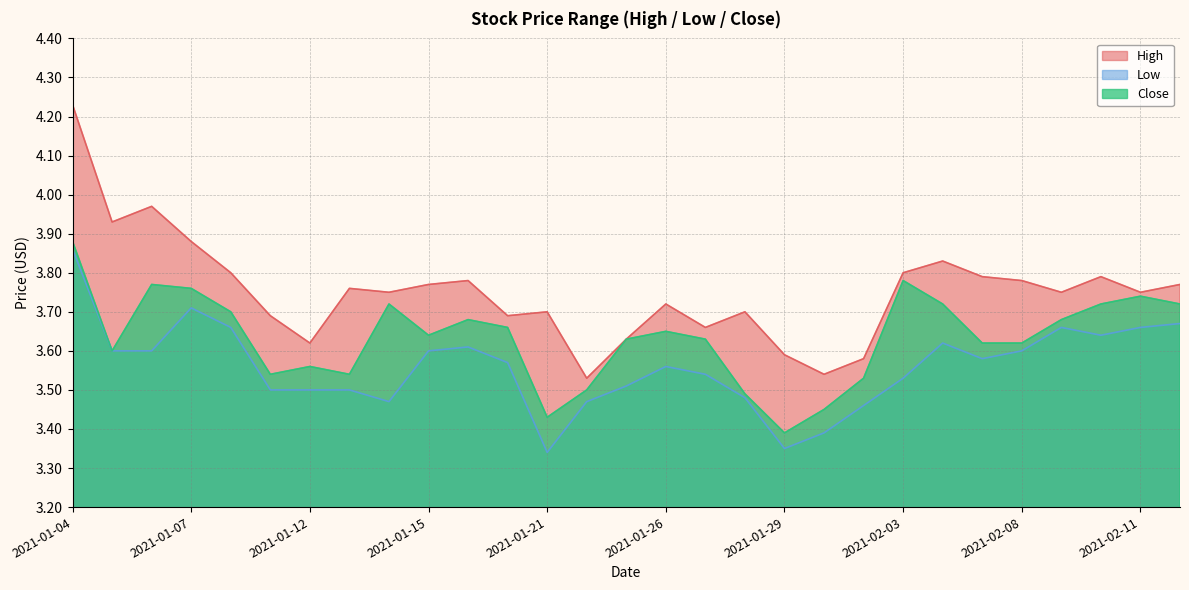

True or false: Low and High cross at least once.

False